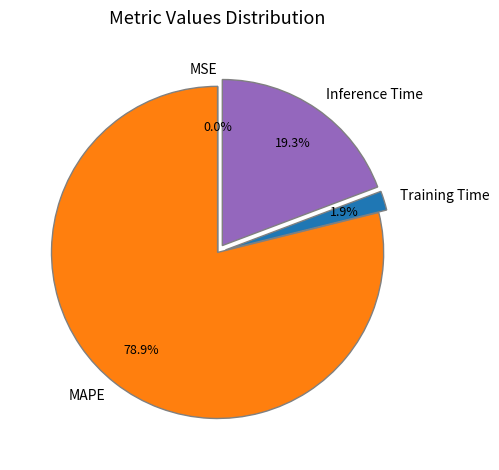

Does Training Time account for over 50% of the chart?

No